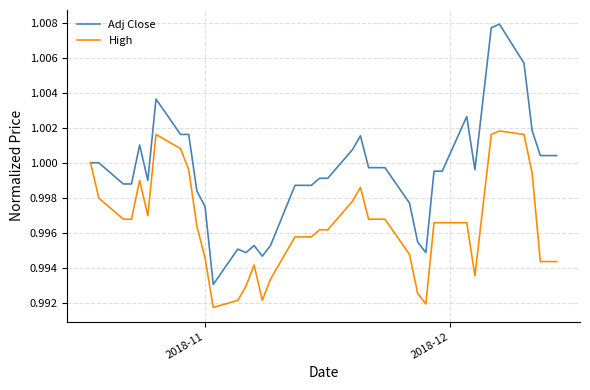

Rank the series by their average value, from lowest to highest.

High, Adj Close